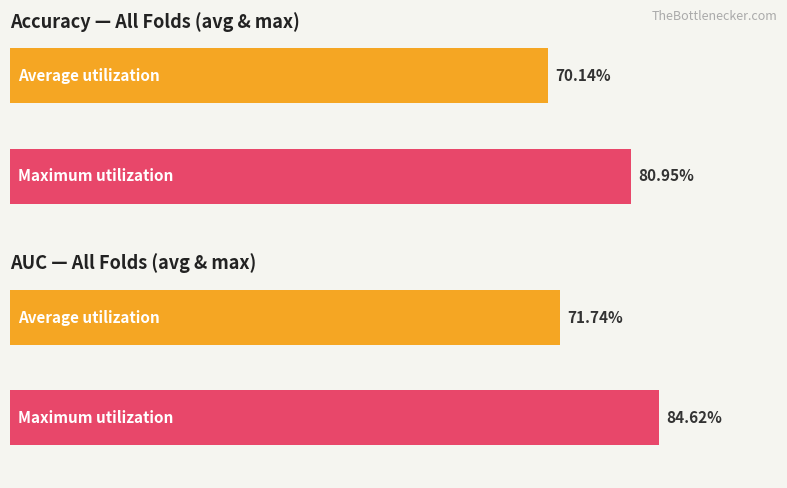

List the series in order of their peak value, highest first.

auc, accuracy